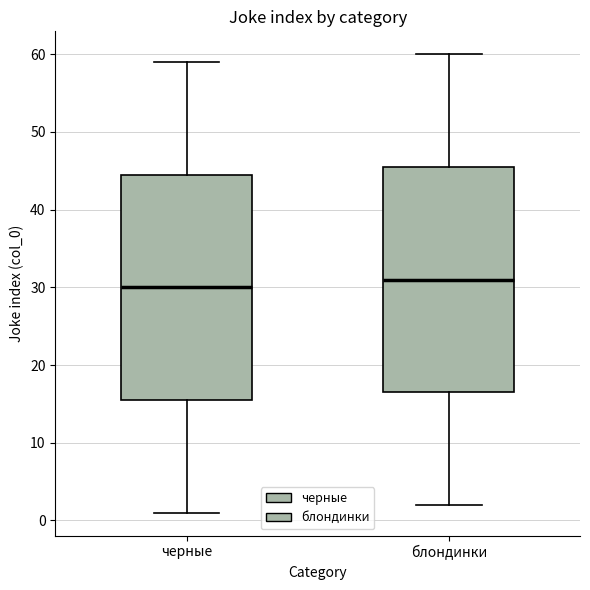

Which box's median line is the highest?

блондинки